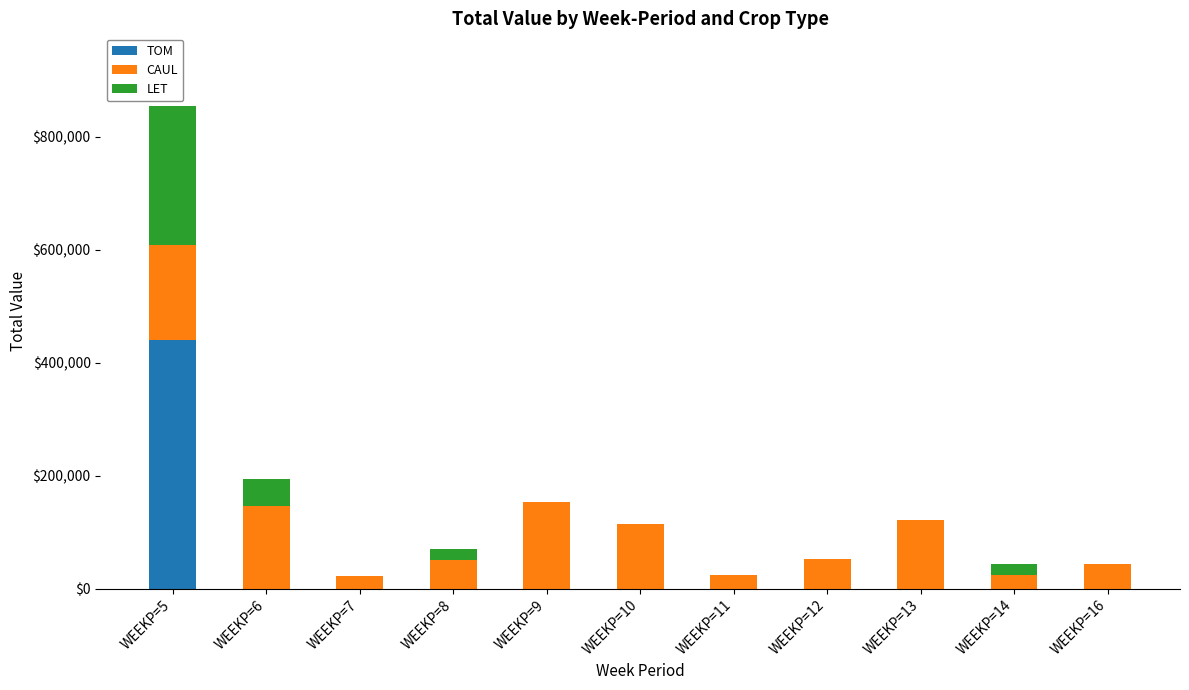

How many data points does each series have?

11